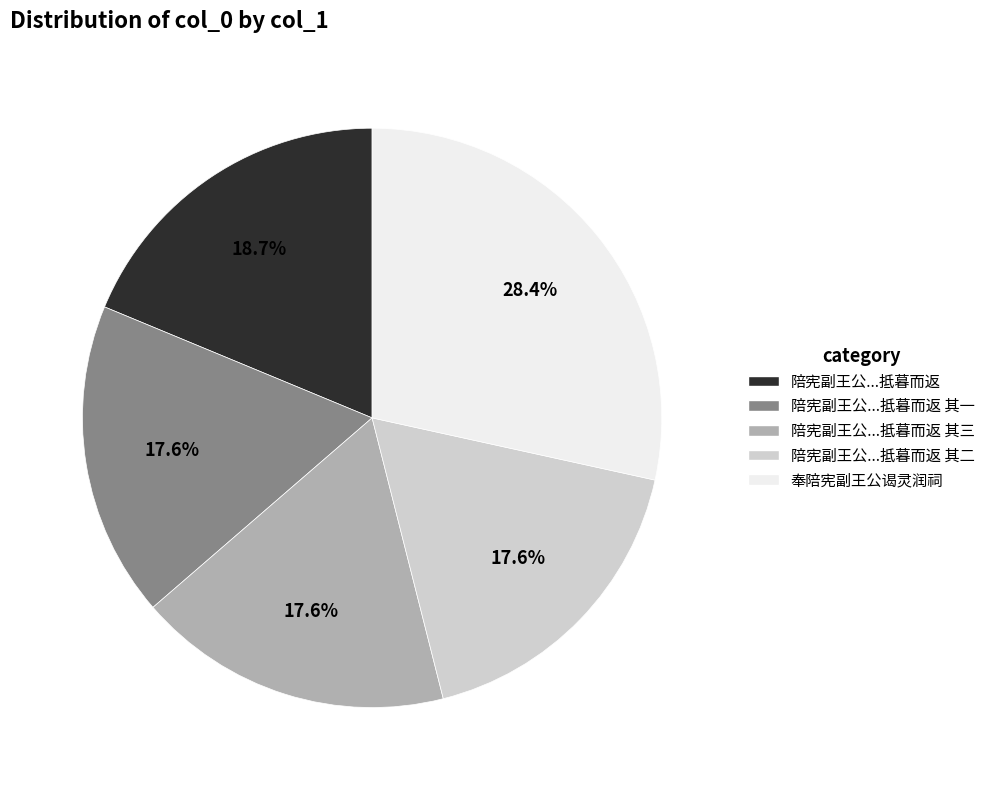

What portion of the pie excludes 奉陪宪副王公谒灵润祠?

71.6%